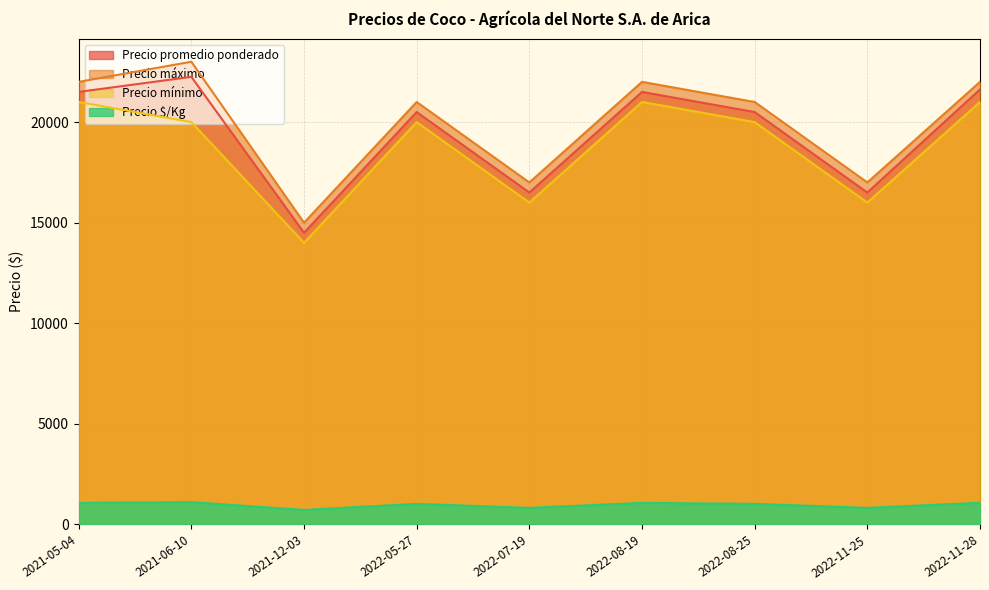

The value of Precio promedio ponderado at 2022-08-25 is 20500. True or false?

True